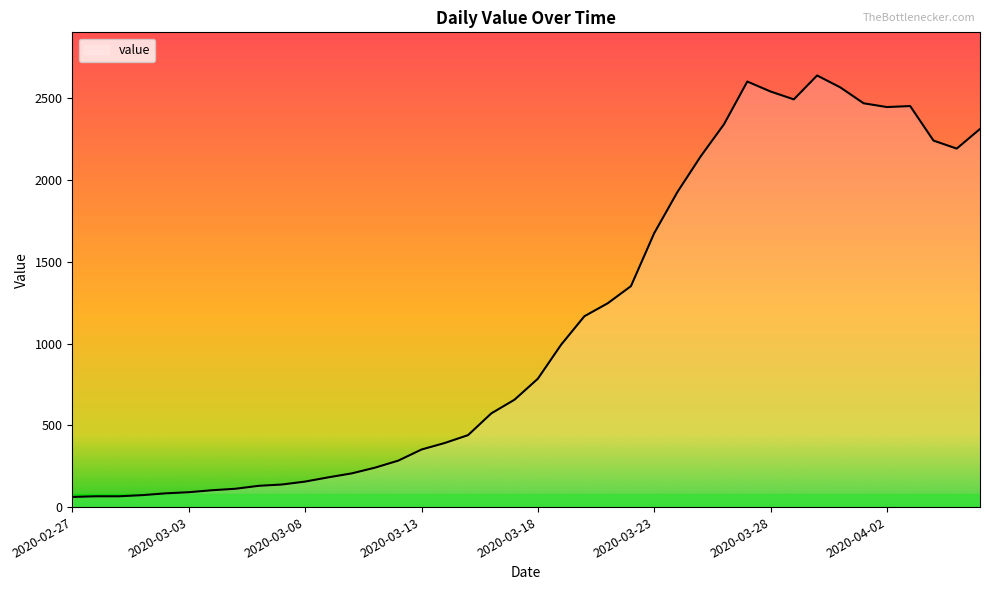

How many lines are shown in the chart?

1